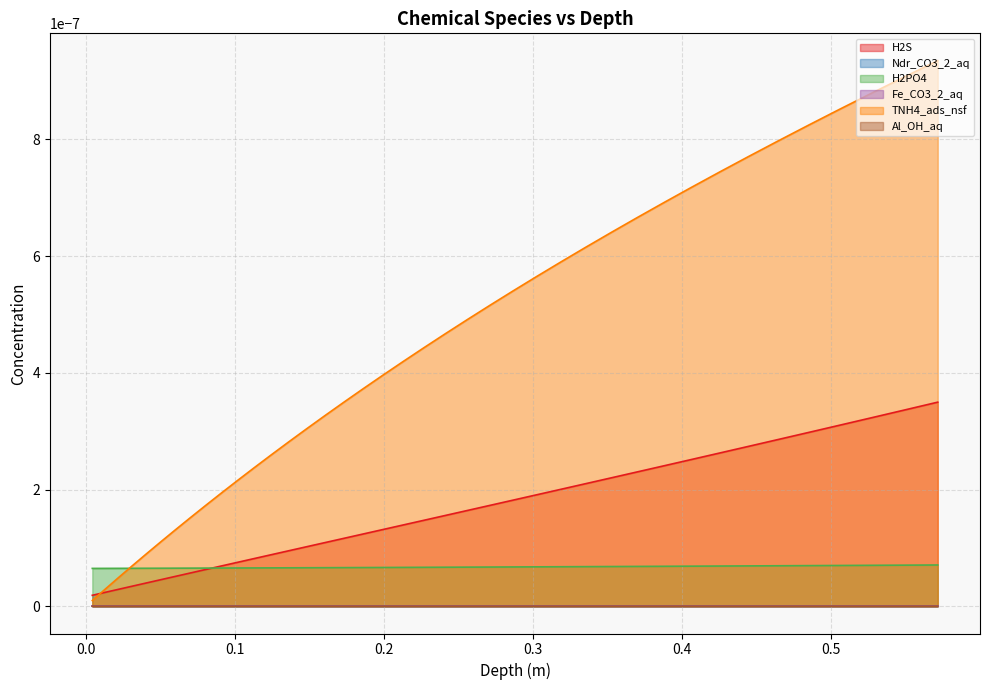

At which category is the sum across all series the highest?

0.5714294876987609